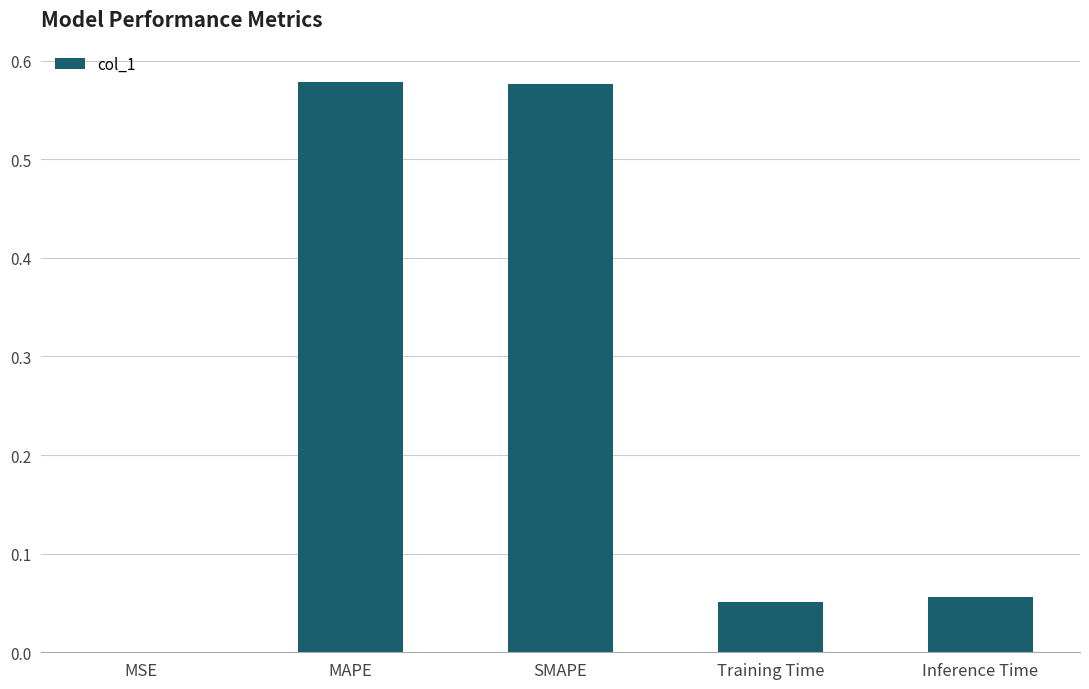

What is the sum of all values?

1.3